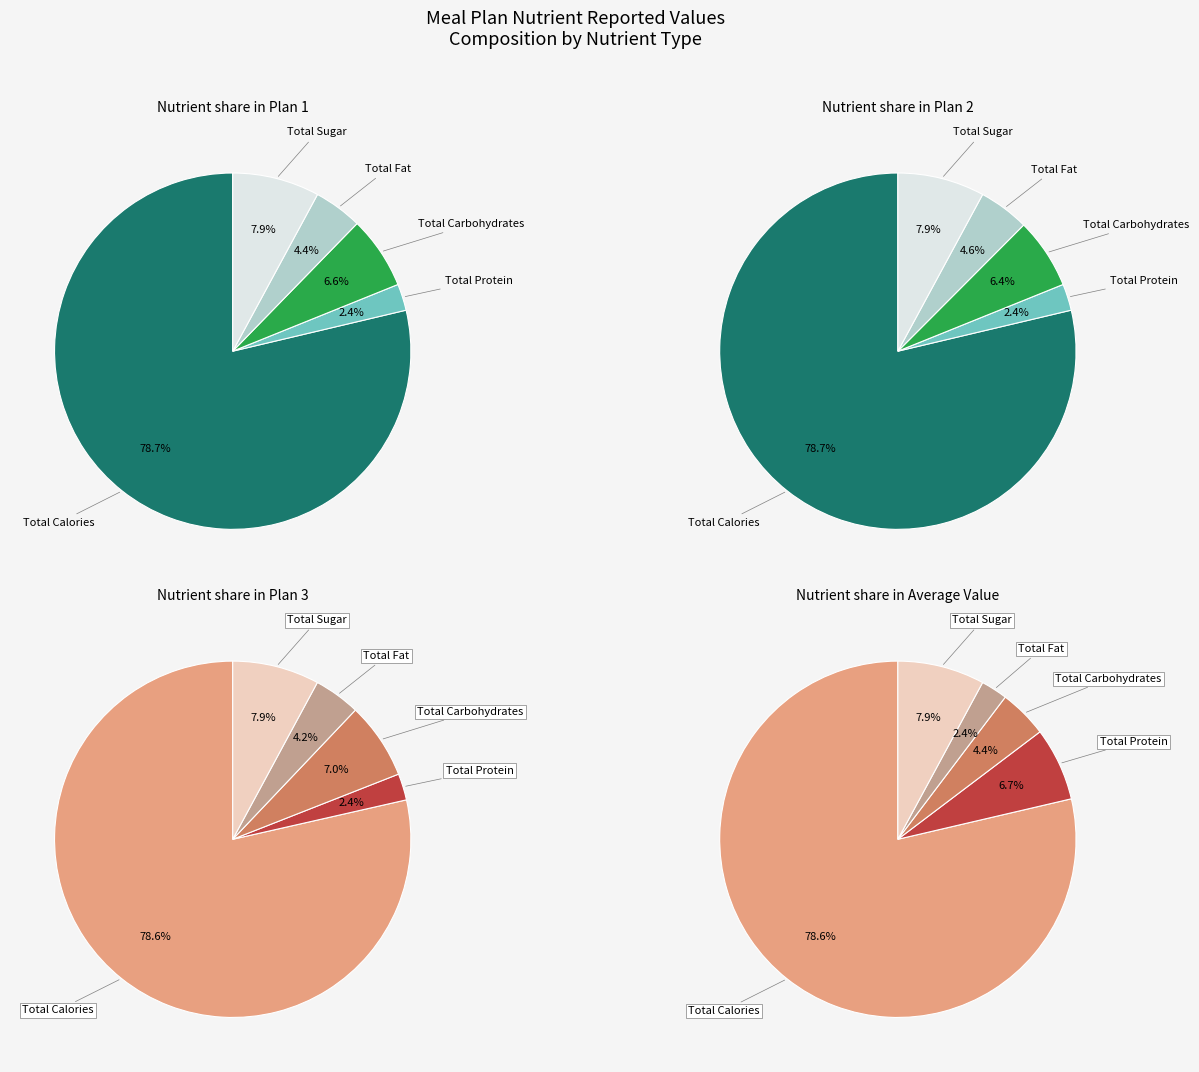

Approximately how many times larger is the value at Total Calories compared to Total Fat?

17.9